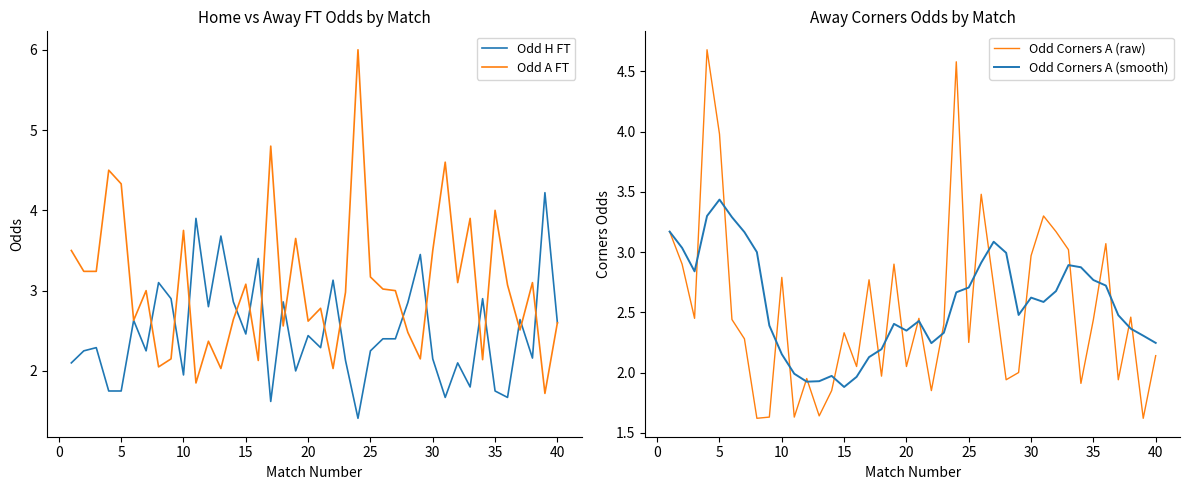

What is the lowest value of the Odd A FT series?

1.7